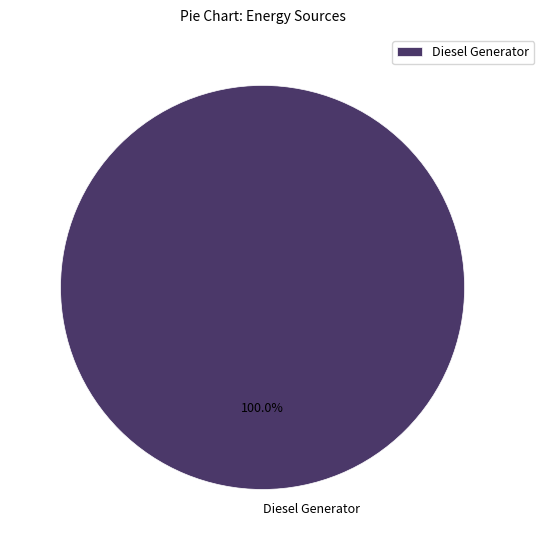

Rank the categories by value from highest to lowest.

Diesel Generator